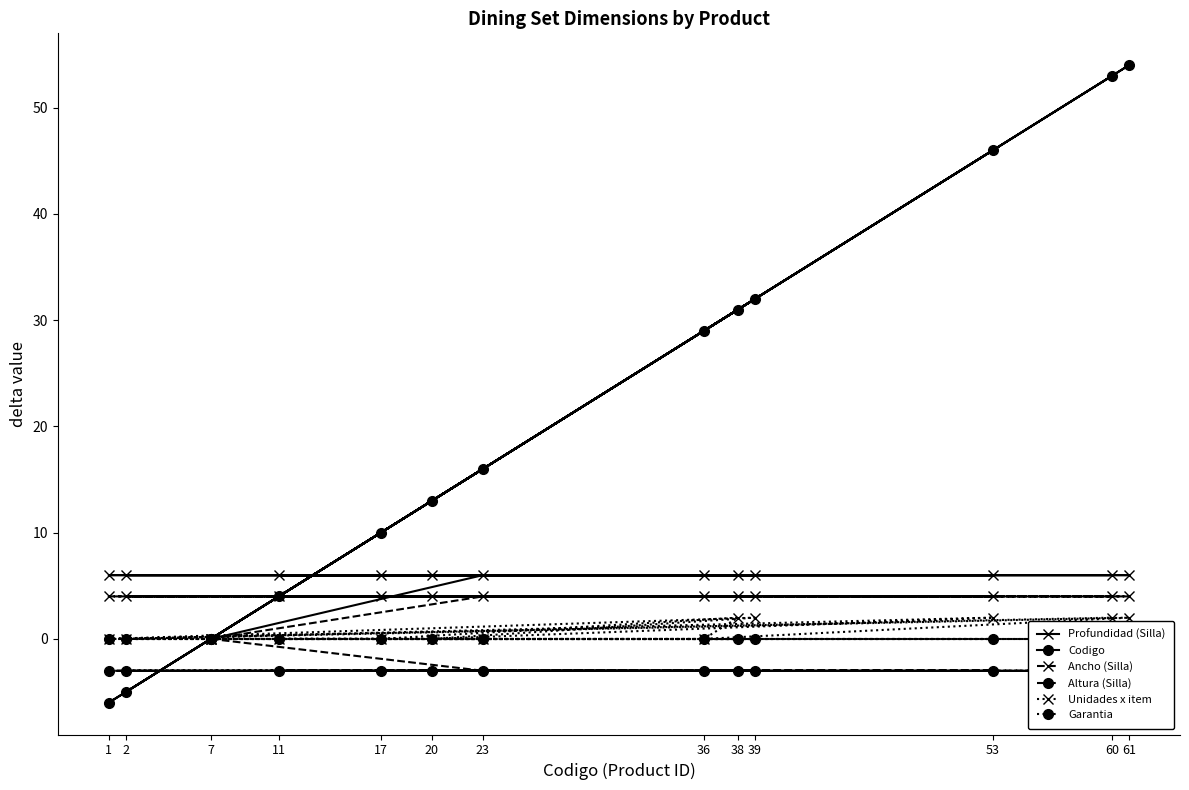

What is the difference between the maximum and minimum values in the Profundidad (Silla) series?

6